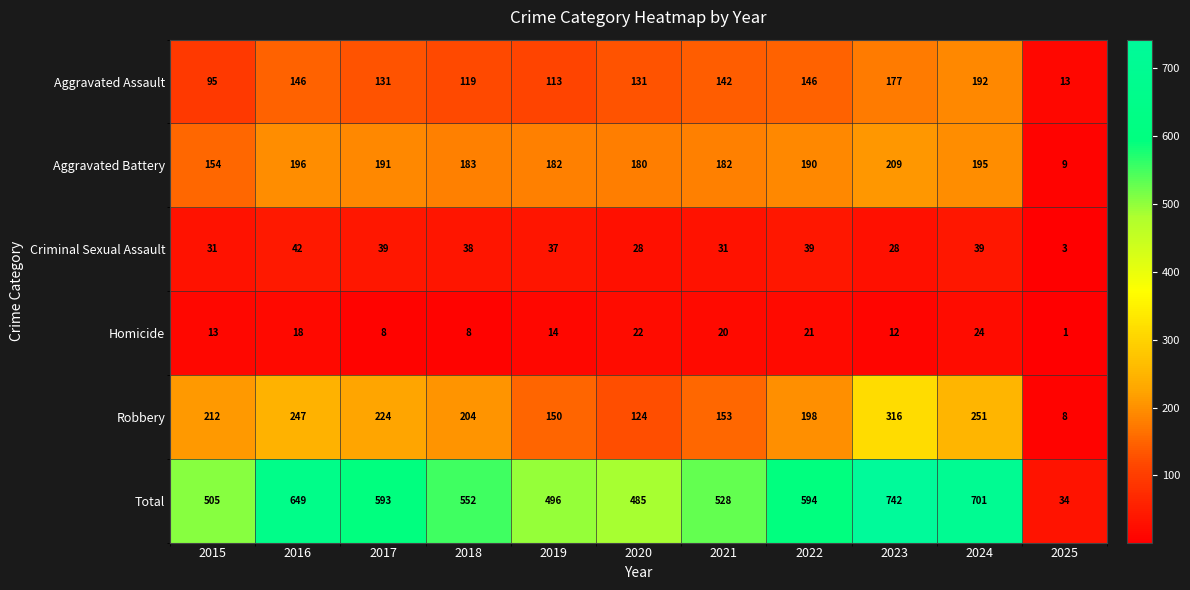

What is the maximum value shown in the chart?

742